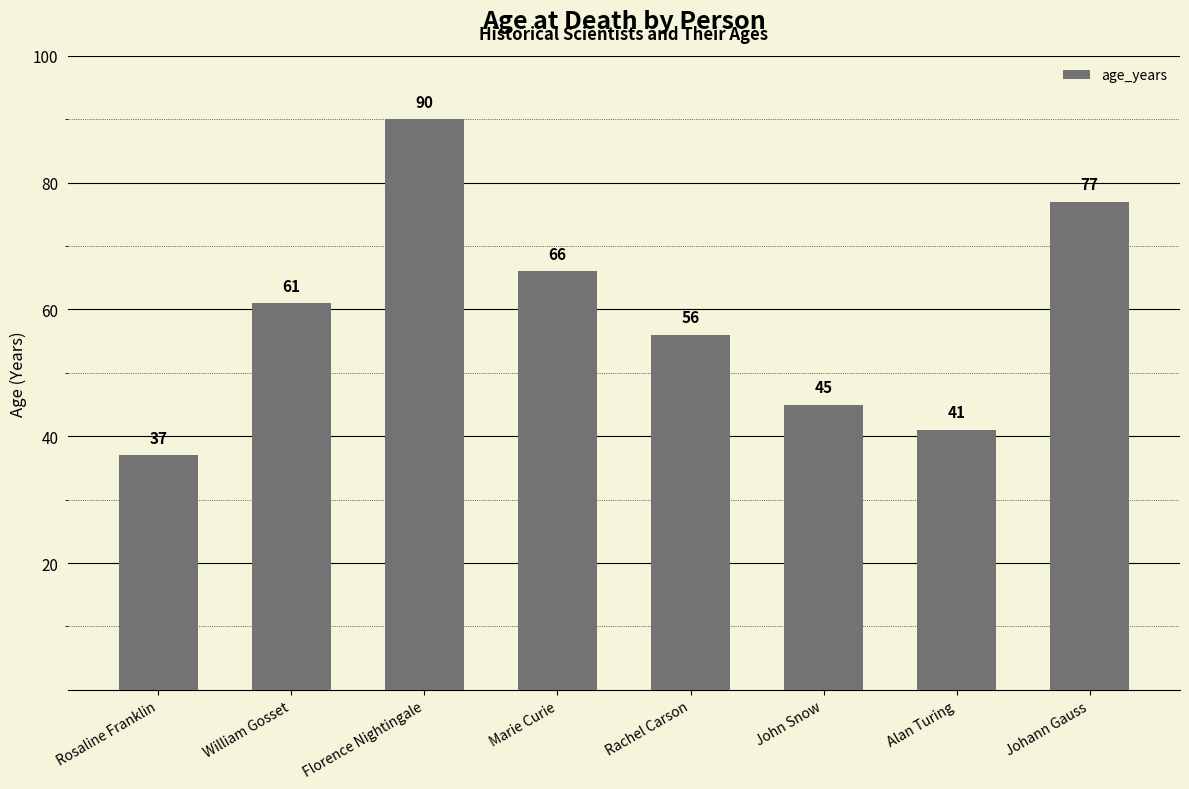

Where is the data nearest to the value 63?

William Gosset